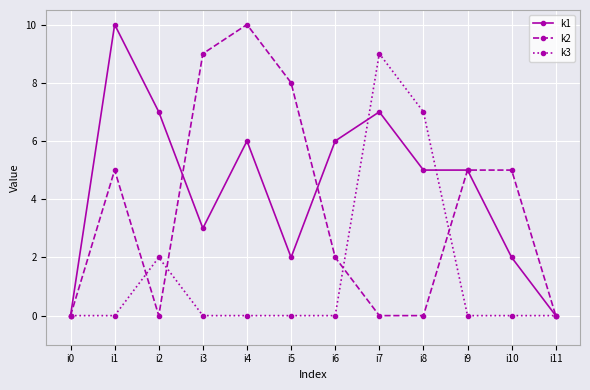

True or false: k3 has a value of 0 at i3.

True